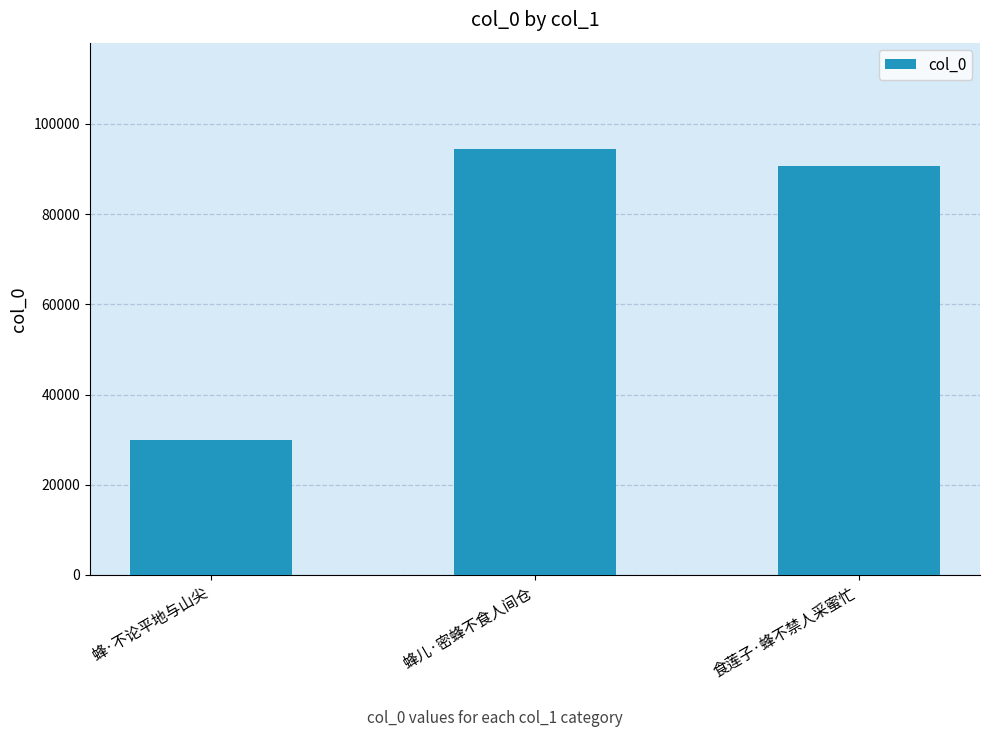

At which category does the chart reach its minimum across all series?

蜂·不论平地与山尖